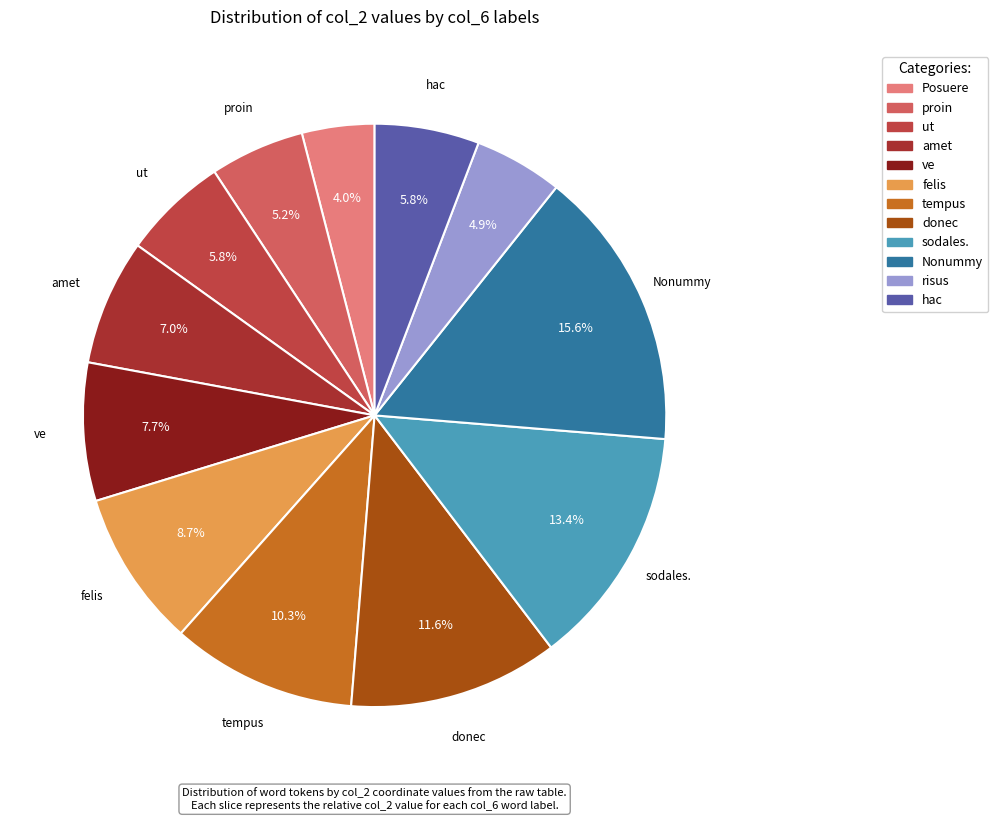

What is the total percentage of tempus and donec?

21.9%